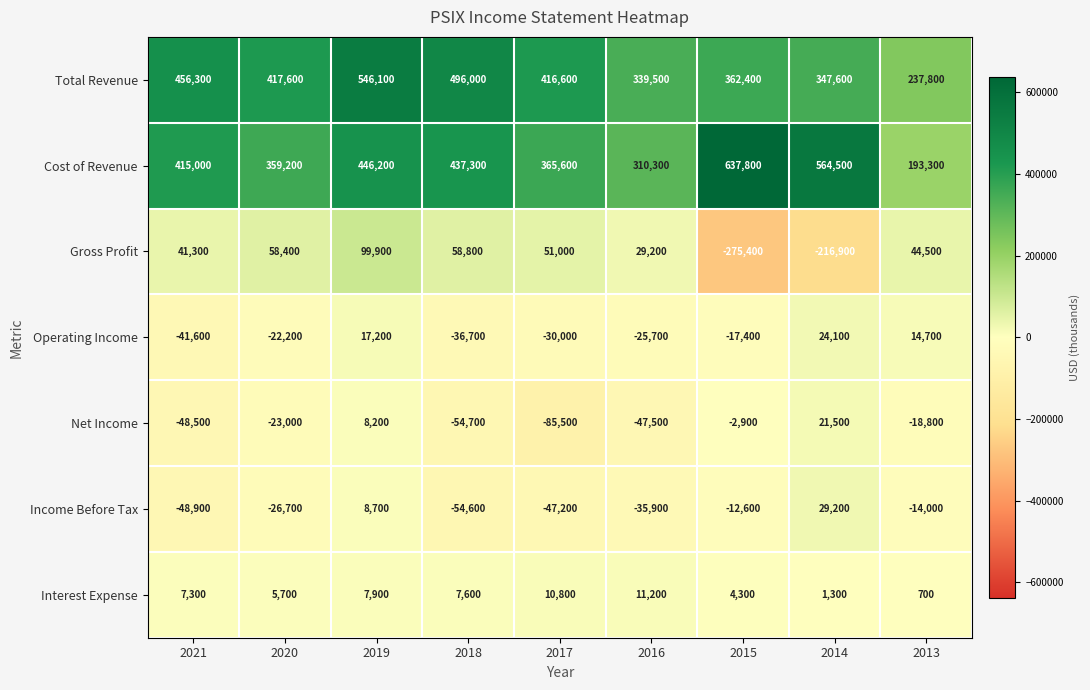

At how many categories does at least one series exceed 89919?

9